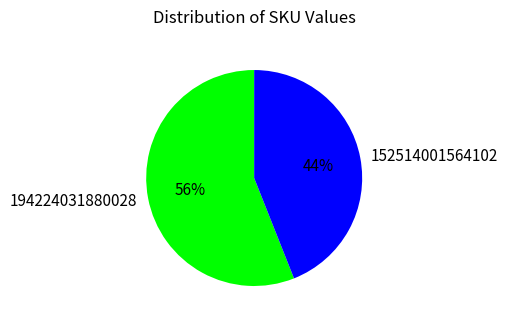

How many segments does this pie chart have?

2